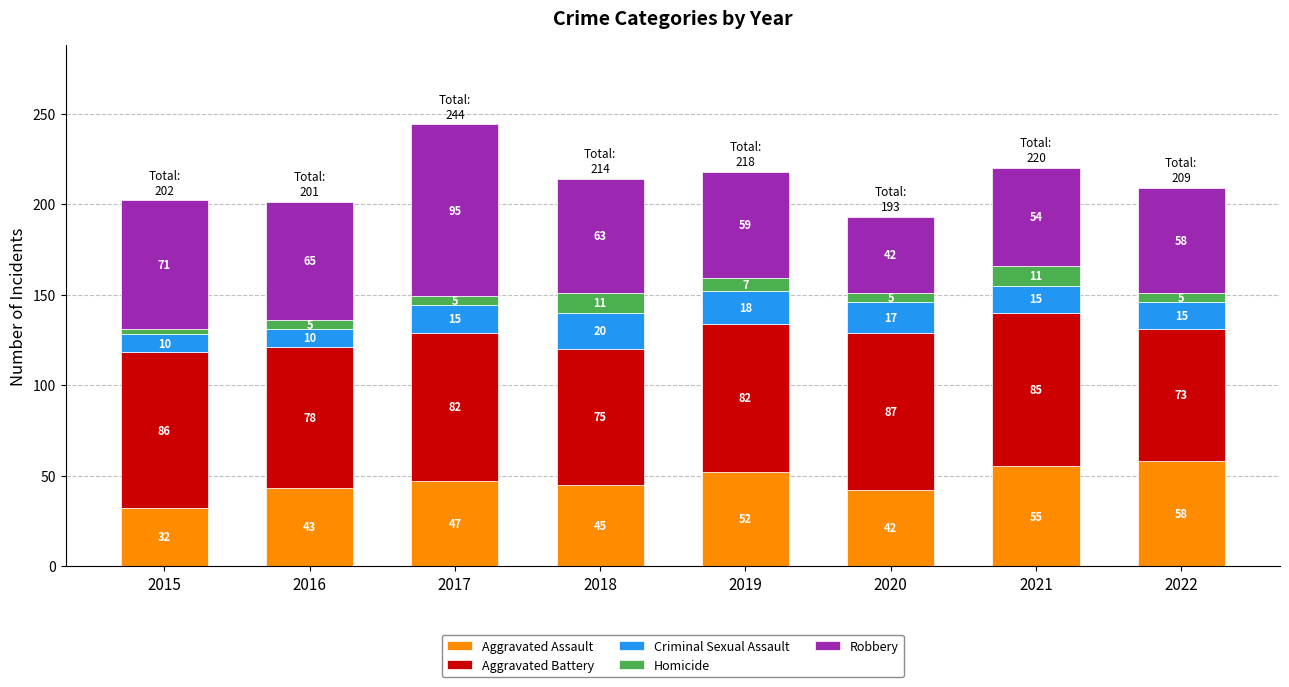

Reading left to right, transcribe the values for Aggravated Assault.

2015=32	2016=43	2017=47	2018=45	2019=52	2020=42	2021=55	2022=58